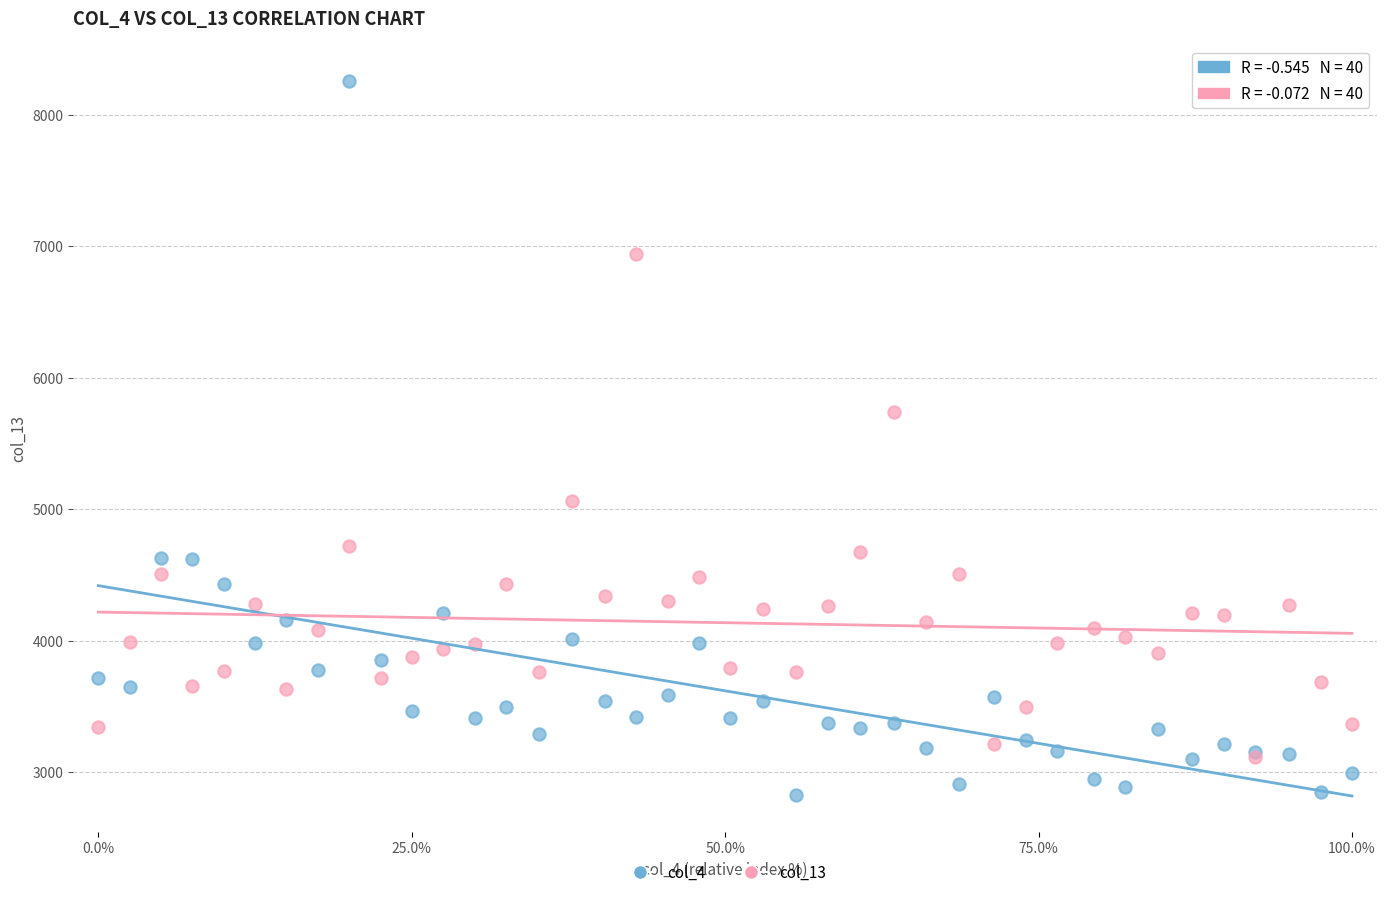

Which series reaches the minimum Y coordinate?

col_4